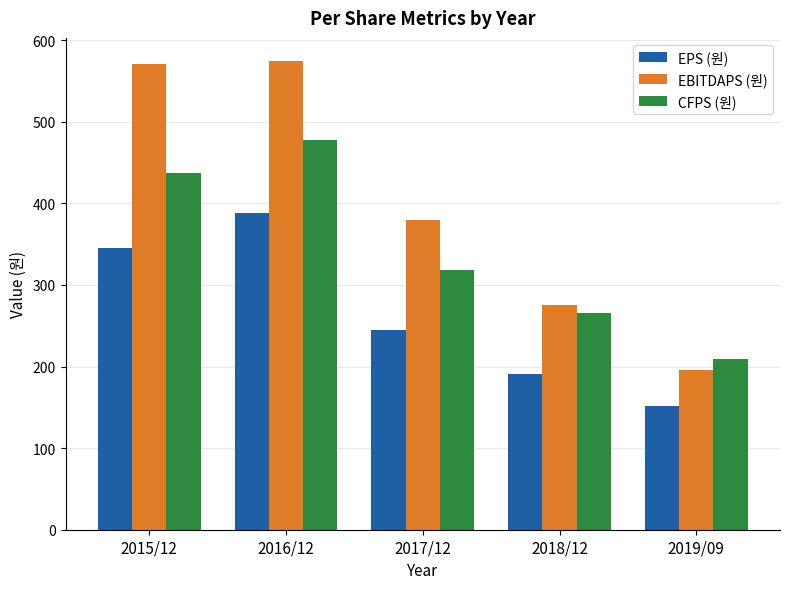

Is it true that EBITDAPS (원) equals 613 at 2017/12?

False